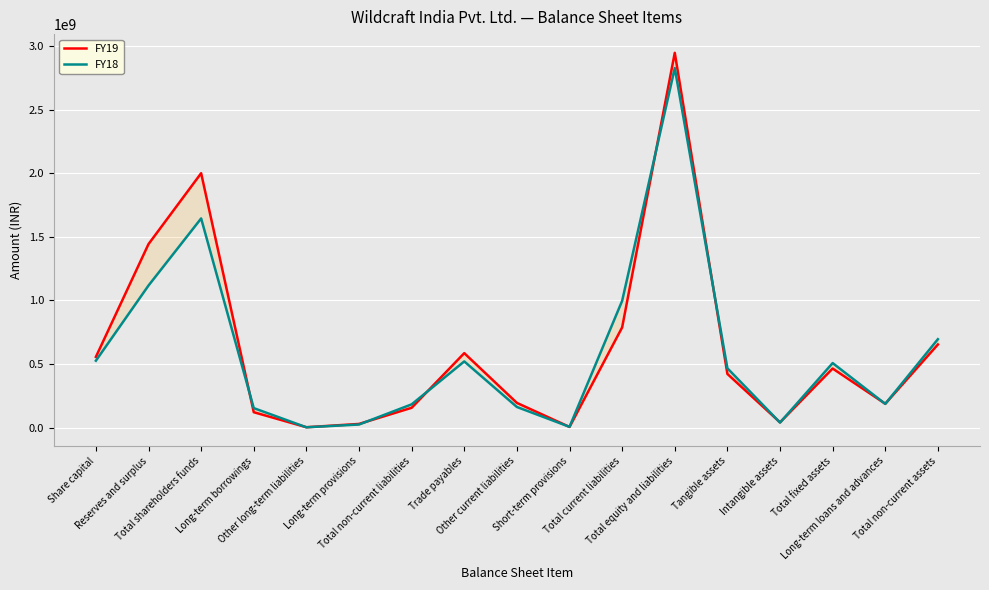

Which series has the widest spread of values?

FY19